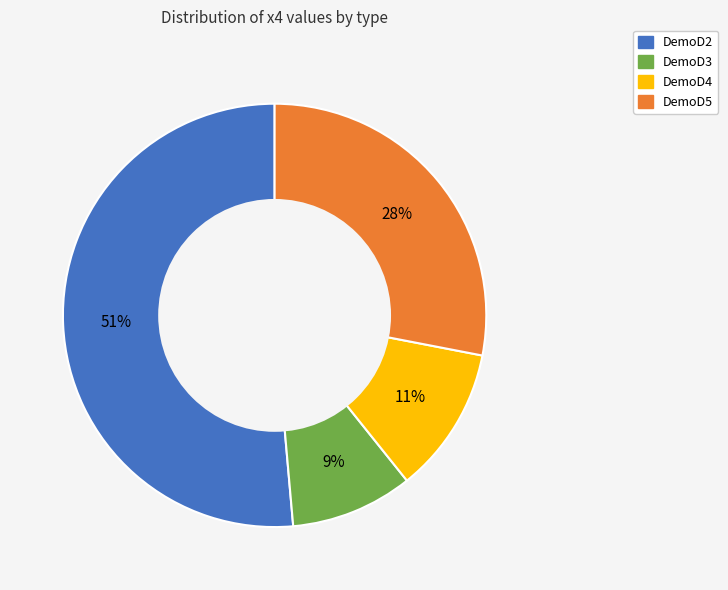

To the nearest percent, what portion does DemoD5 represent?

28%